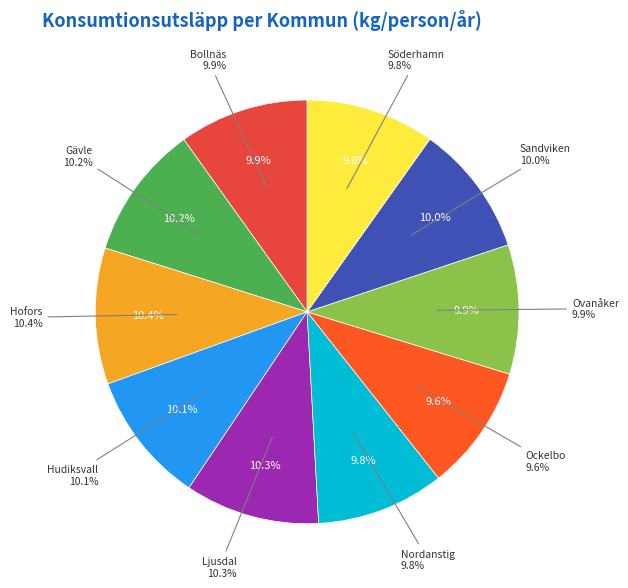

To the nearest percent, what is the combined percentage of Ockelbo and Ljusdal?

20%